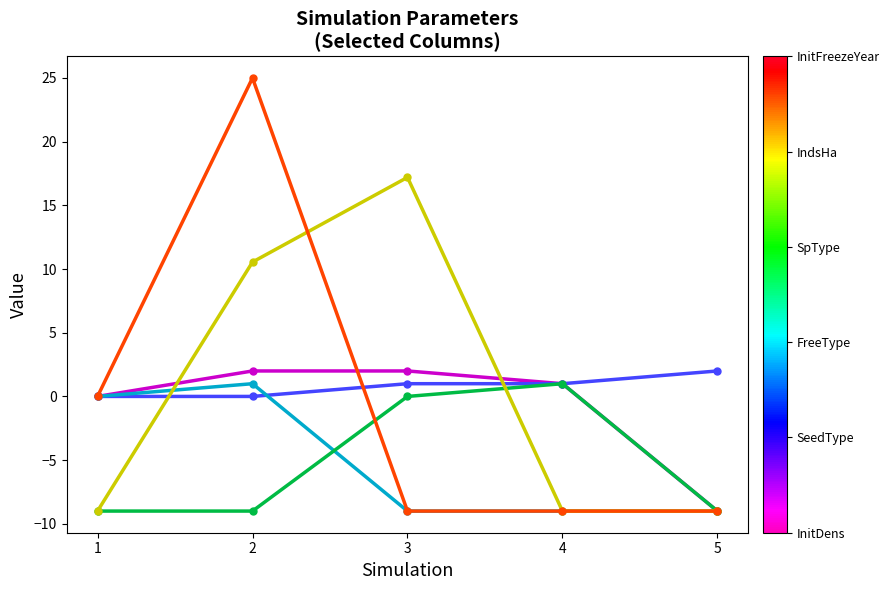

Reading left to right, extract all data points from this chart.

InitDens: 1=0.0	2=2.0	3=2.0	4=1.0	5=-9.0
SeedType: 1=0.0	2=0.0	3=1.0	4=1.0	5=2.0
FreeType: 1=0.0	2=1.0	3=-9.0	4=-9.0	5=-9.0
SpType: 1=-9.0	2=-9.0	3=0.0	4=1.0	5=-9.0
IndsHa: 1=-9.0	2=10.6	3=17.2	4=-9.0	5=-9.0
InitFreezeYear: 1=0.0	2=25.0	3=-9.0	4=-9.0	5=-9.0